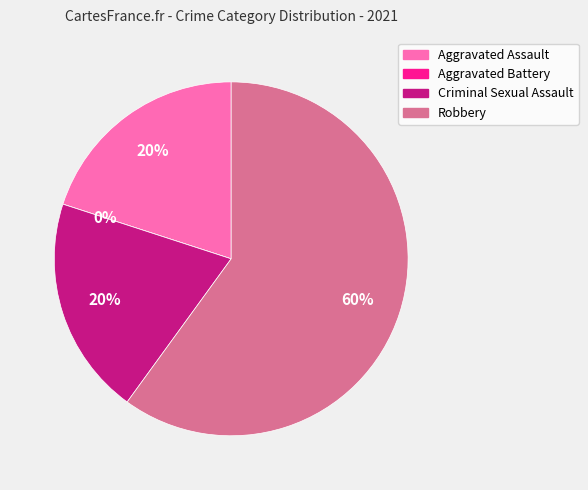

Is Robbery the majority of the pie?

Yes